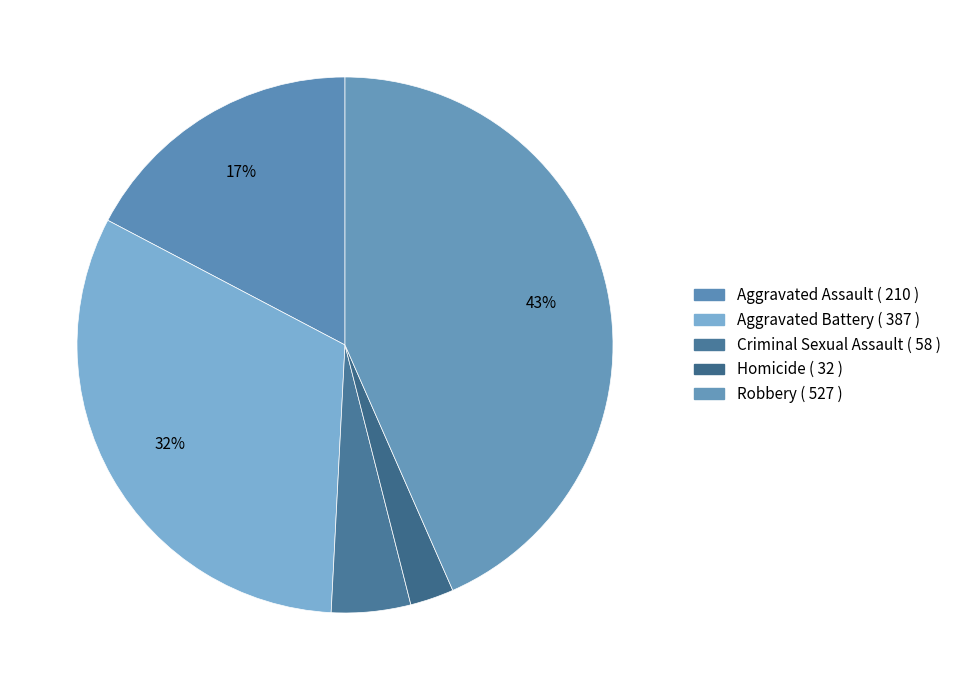

Combined, do Aggravated Battery and Robbery account for over 50%?

Yes